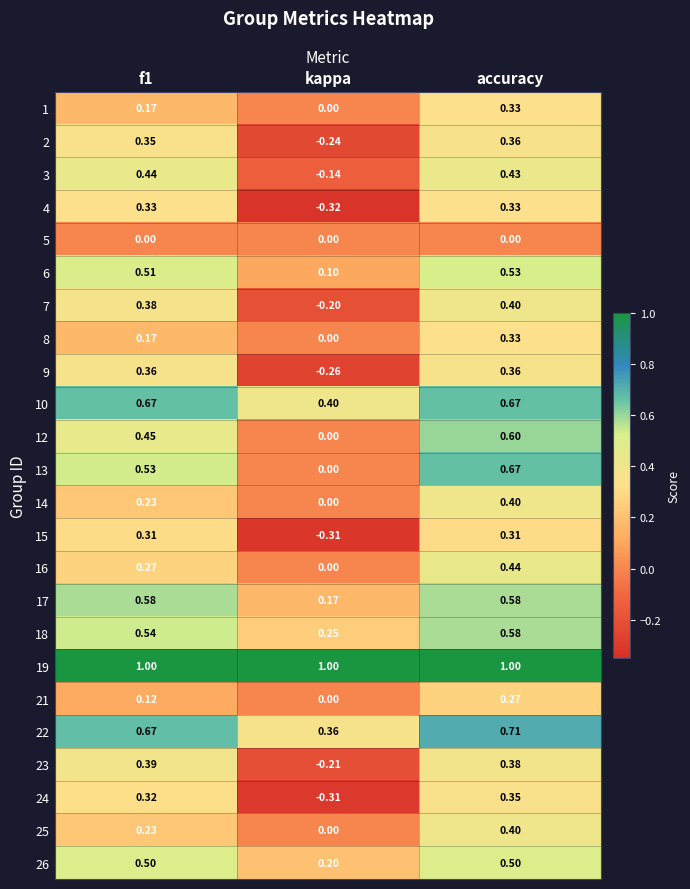

At how many categories does at least one series exceed 0?

3